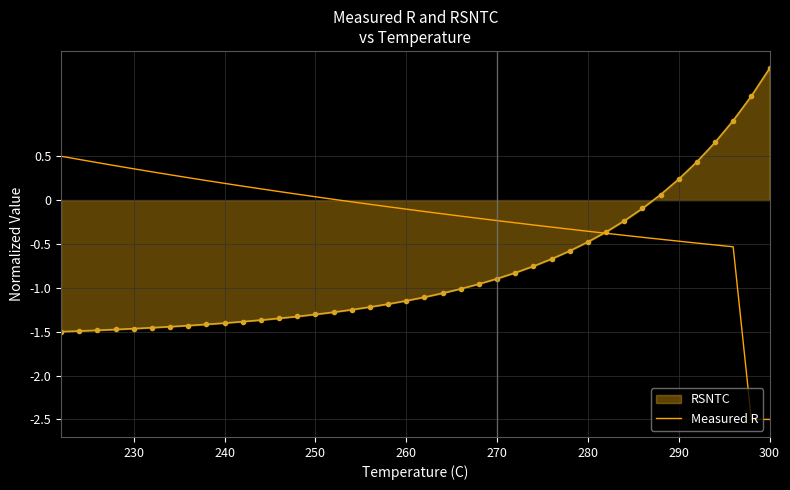

What is the sum of all values?

-7.4